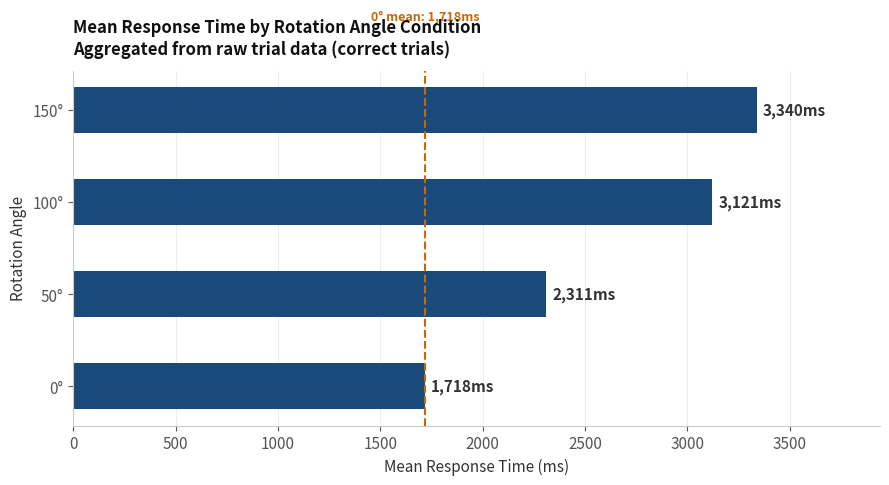

List the labels in order of value, largest first.

150°, 100°, 50°, 0°